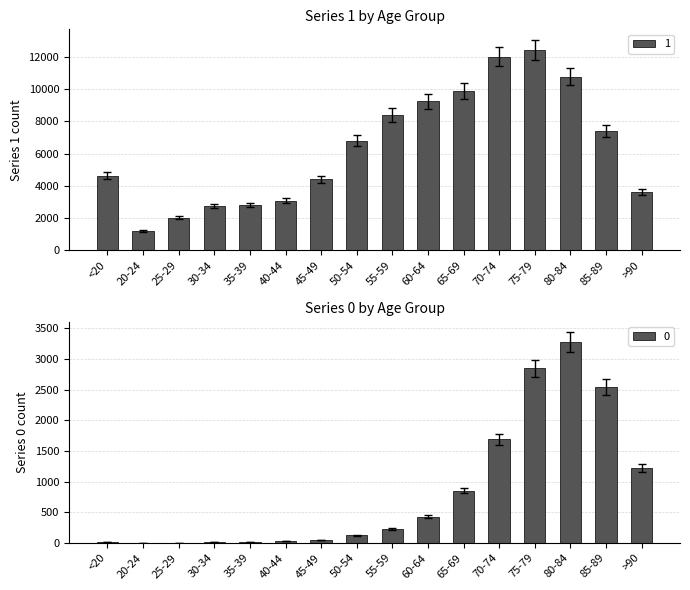

Which category has the highest value in the 0 series?

80-84